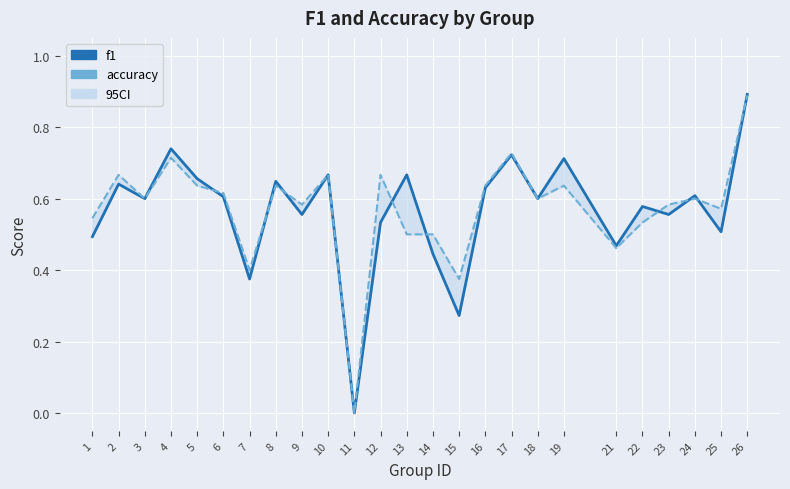

Which series has the largest range (max minus min)?

f1